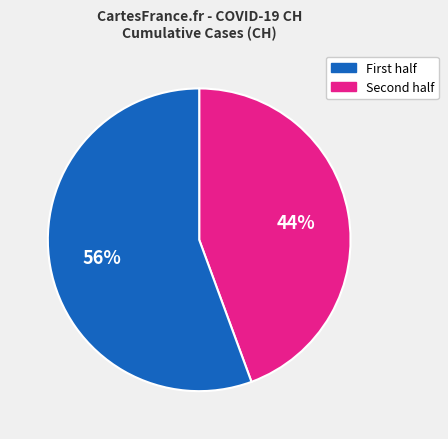

To the nearest percent, what is the average slice percentage?

50%